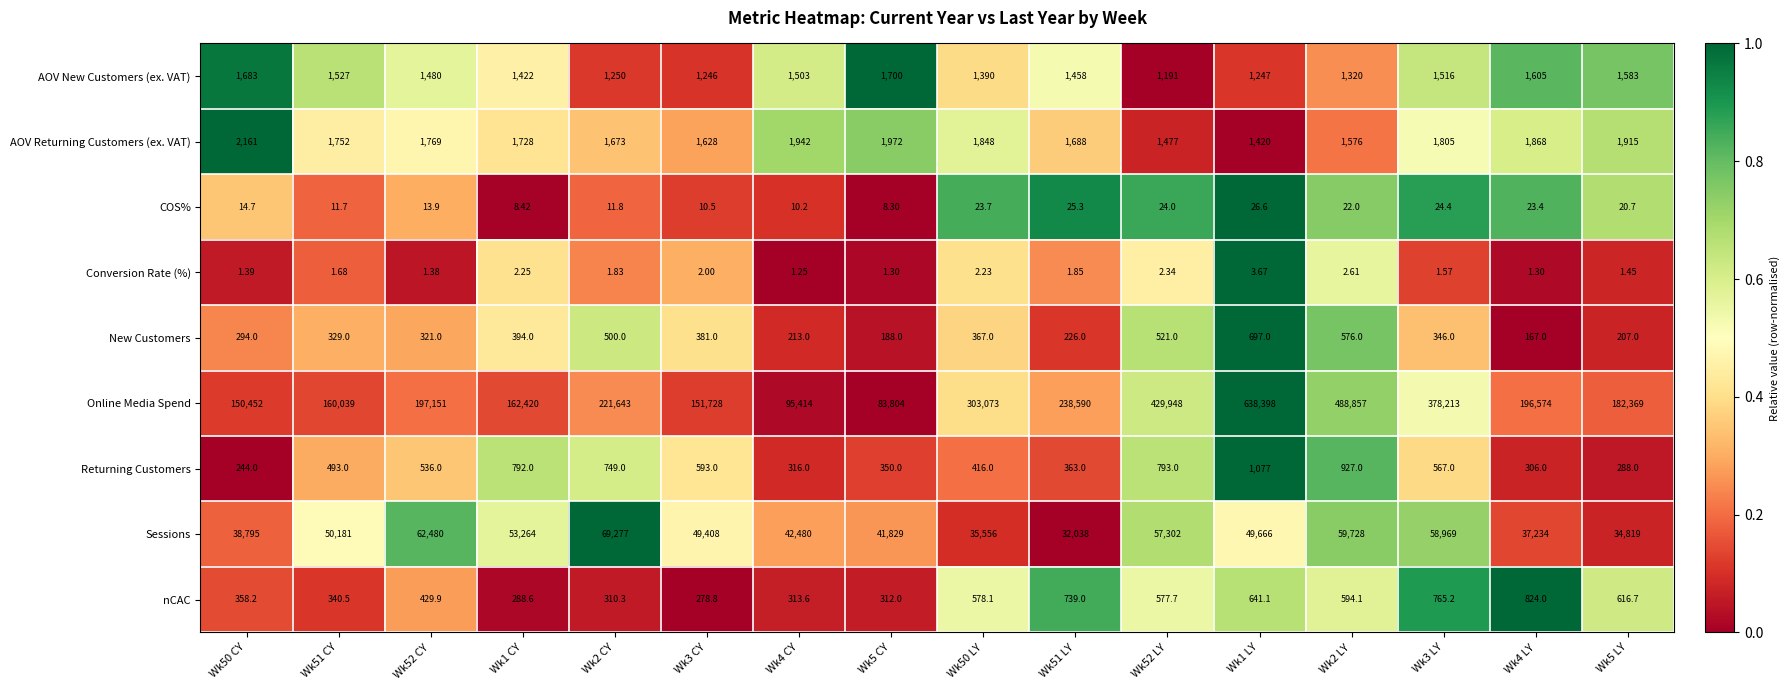

At Wk50 LY, list the series in order from largest to smallest.

Online Media Spend, Sessions, AOV Returning Customers (ex. VAT), AOV New Customers (ex. VAT), nCAC, Returning Customers, New Customers, COS%, Conversion Rate (%)